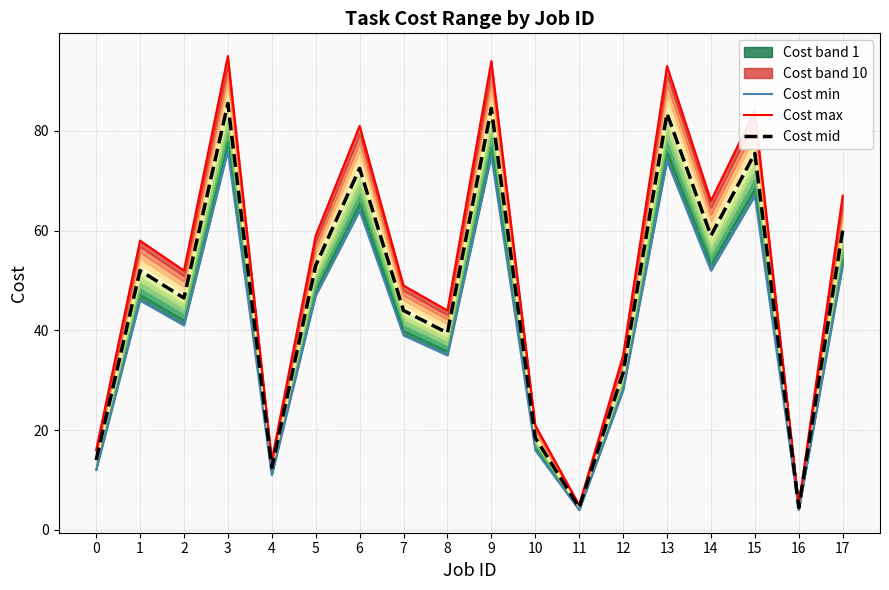

What is the difference between the maximum and minimum values in the Cost min series?

72.0